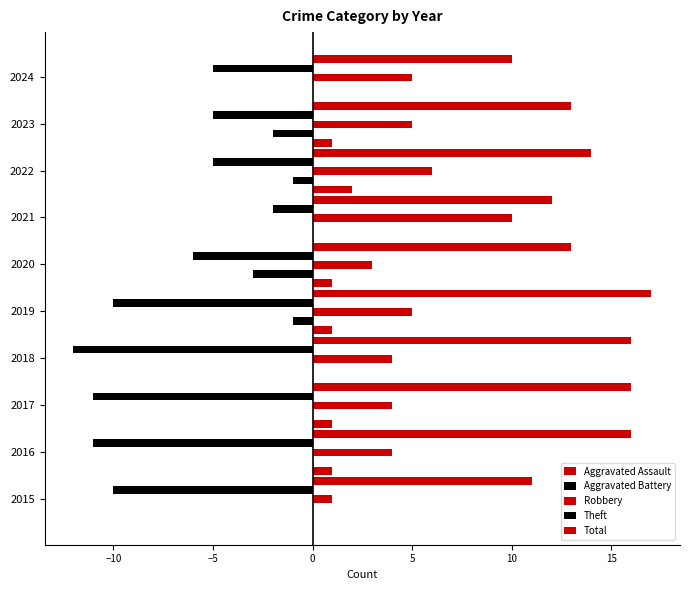

Which series has the widest spread of values?

Theft